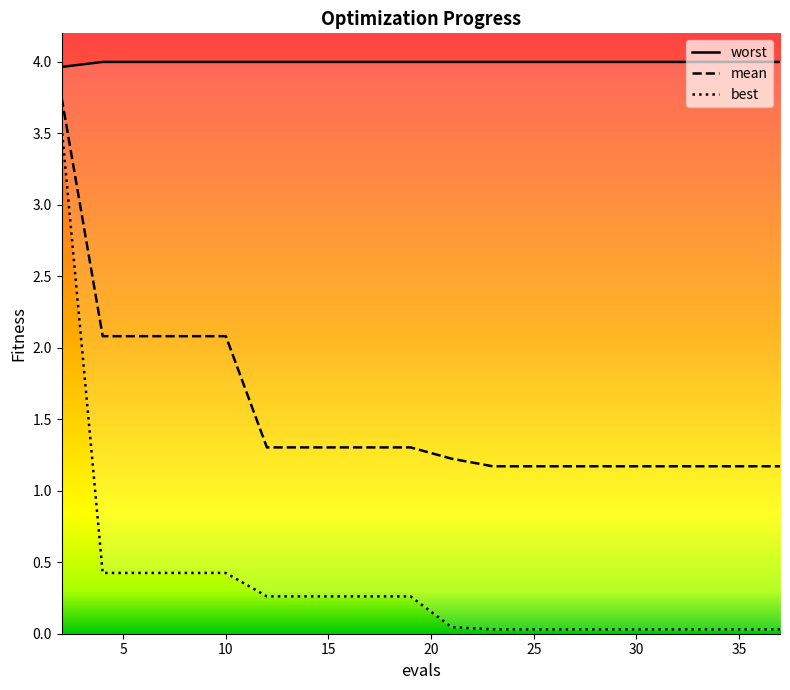

What is the difference between the maximum and second lowest values in the mean series?

2.6